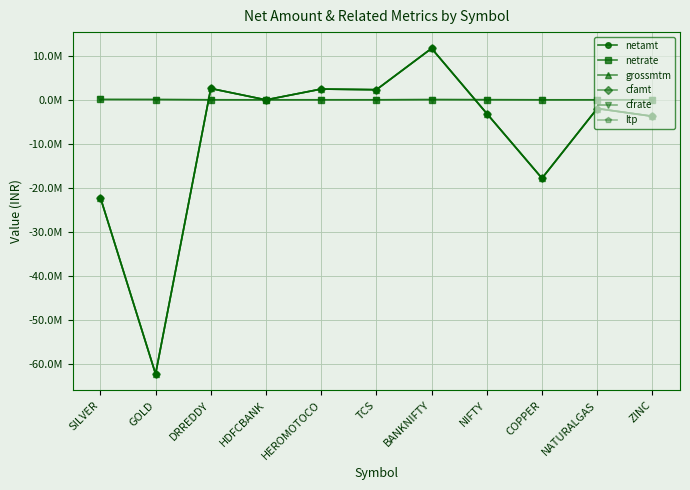

What position from the left is COPPER?

9